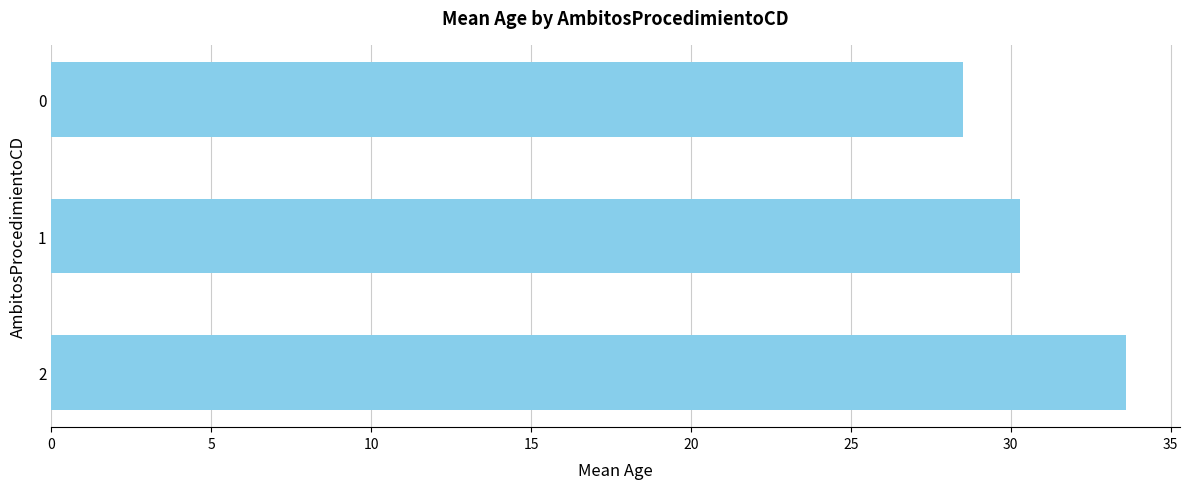

The value at 0 is 40.5. True or false?

False